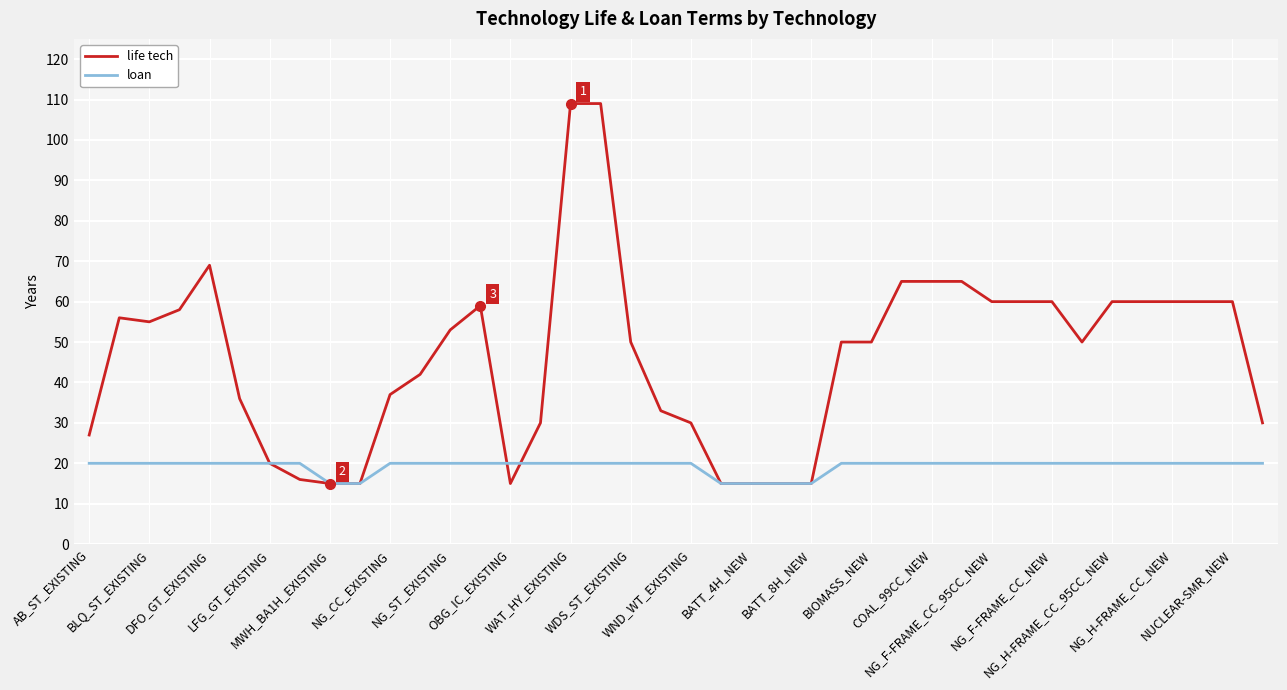

Which series has the largest total across all categories?

life tech